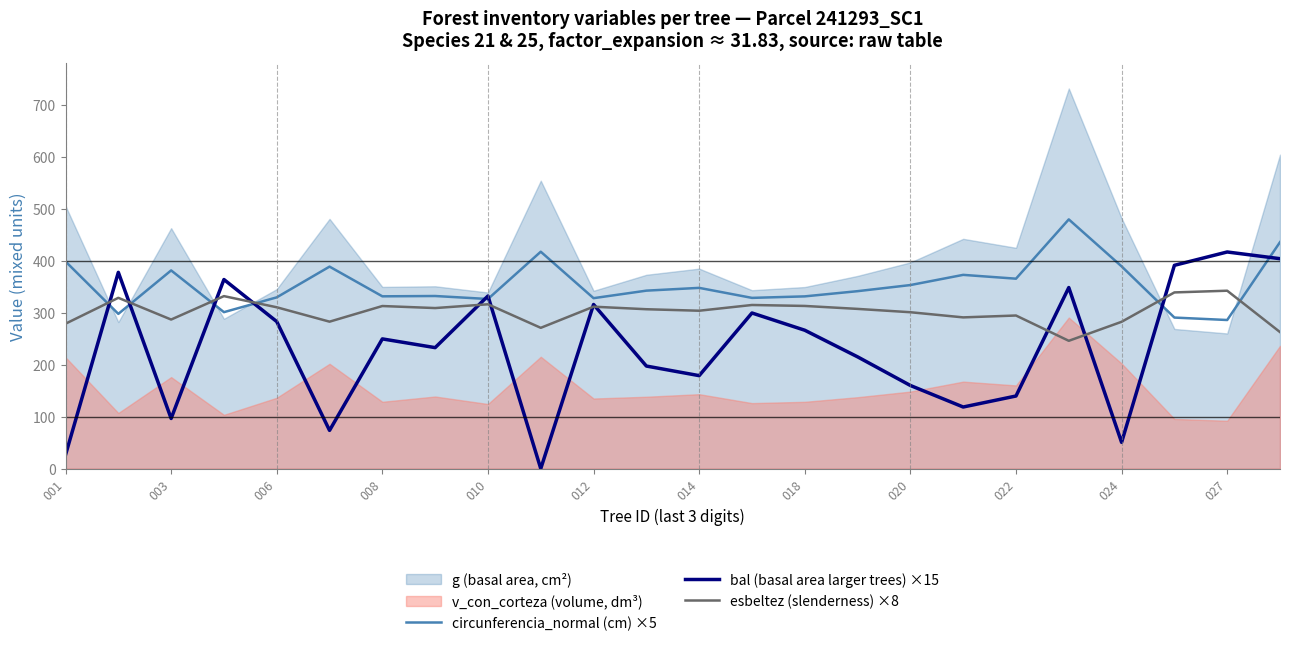

What value does the circunferencia_normal (cm) ×5 series have at 006?

329.3